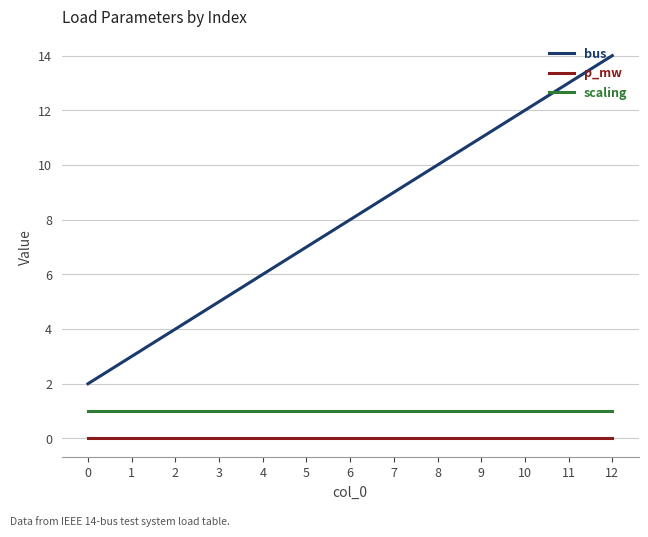

Rank the series at 1 from highest to lowest value.

bus, scaling, p_mw